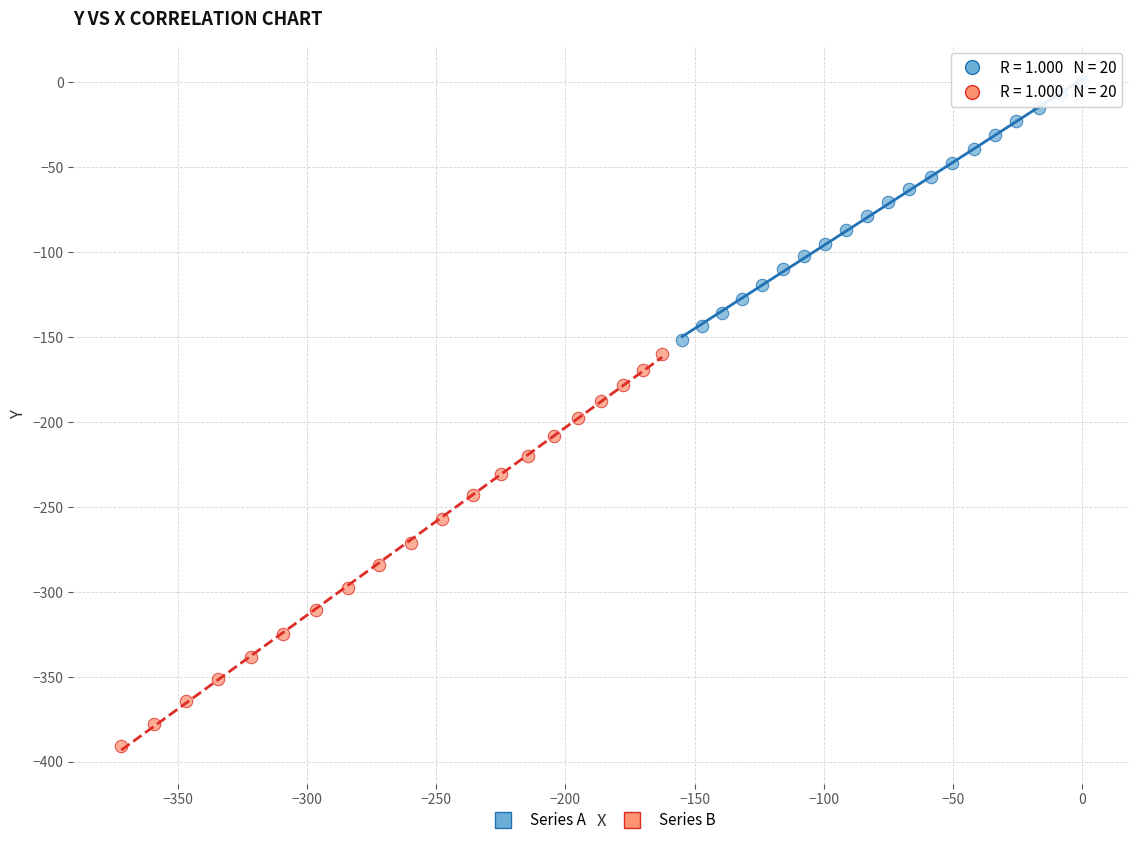

Which series contains the highest Y value?

Series A